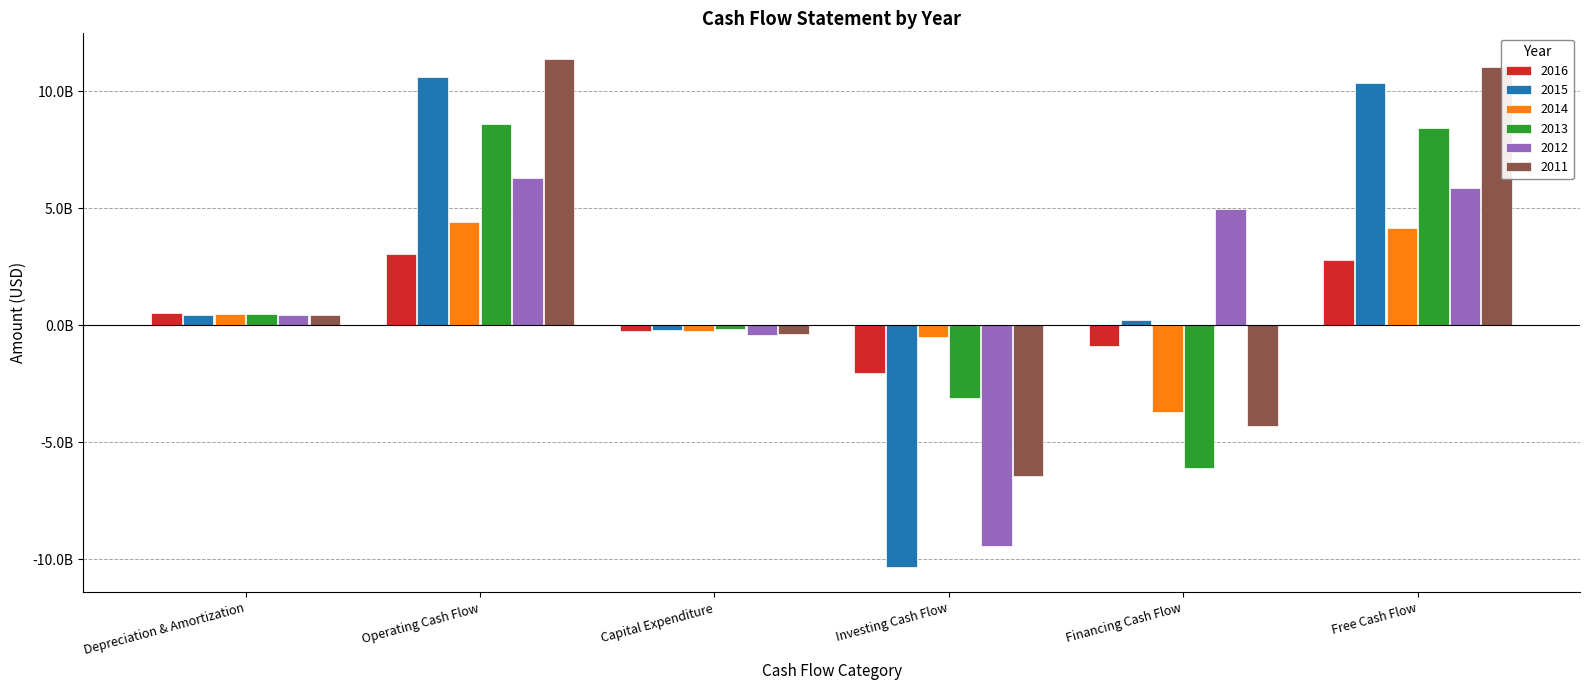

What are all the series names shown in the legend?

2016, 2015, 2014, 2013, 2012, 2011